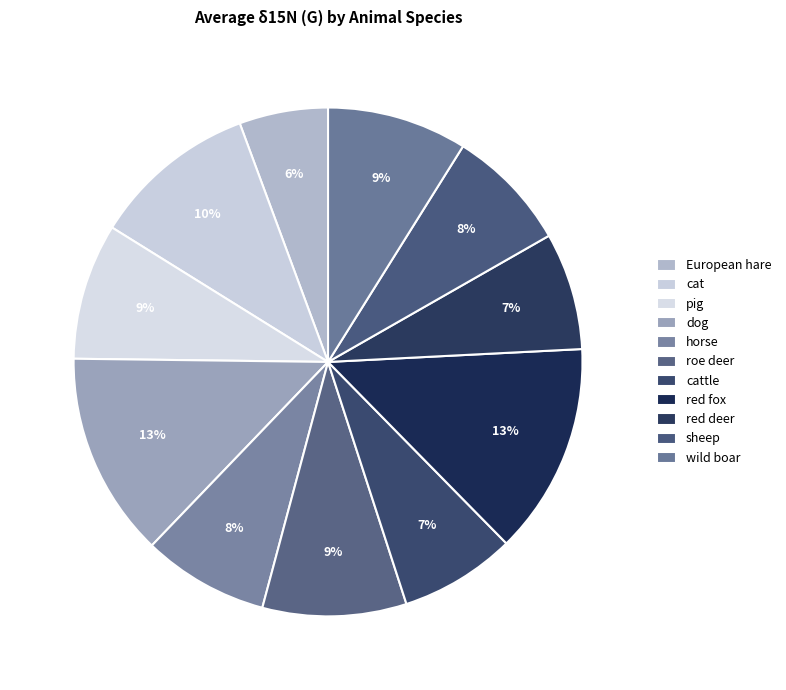

To the nearest percent, what portion does roe deer represent?

9%